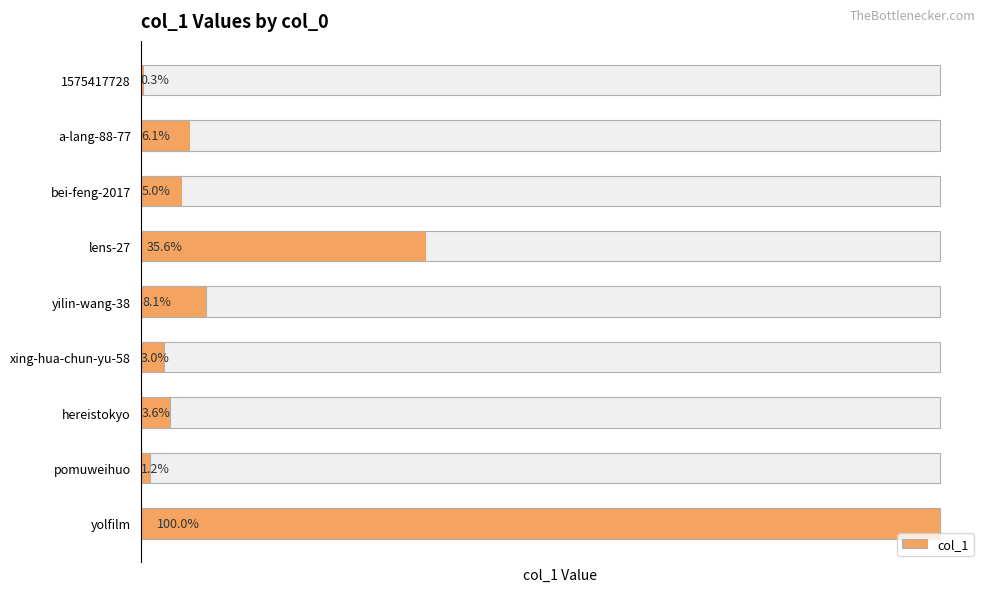

Which has a higher value, bei-feng-2017 or yolfilm?

yolfilm